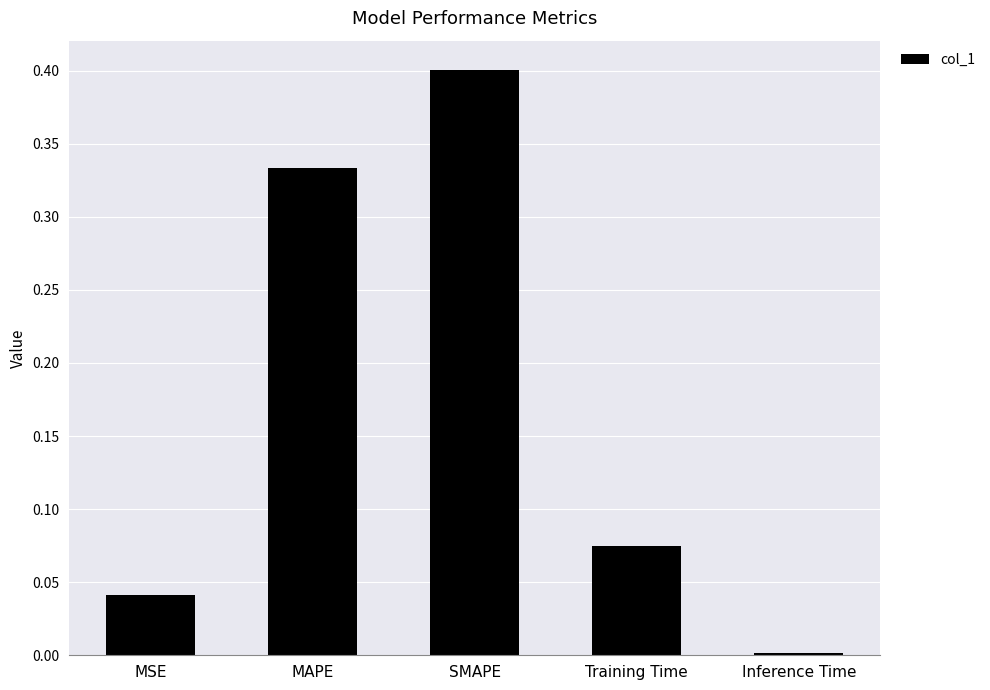

How many series are shown in this chart?

1